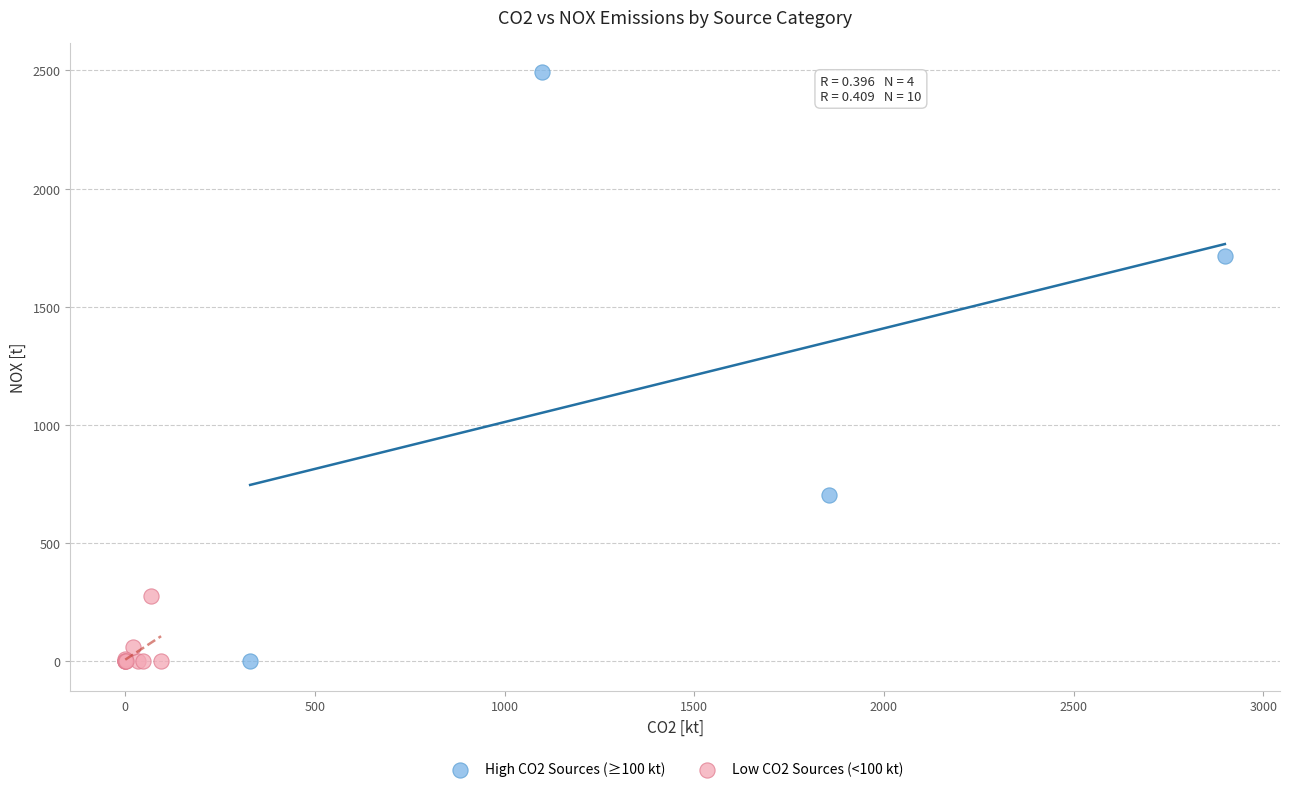

Which series has the widest spread of Y values?

High CO2 Sources (≥100 kt)